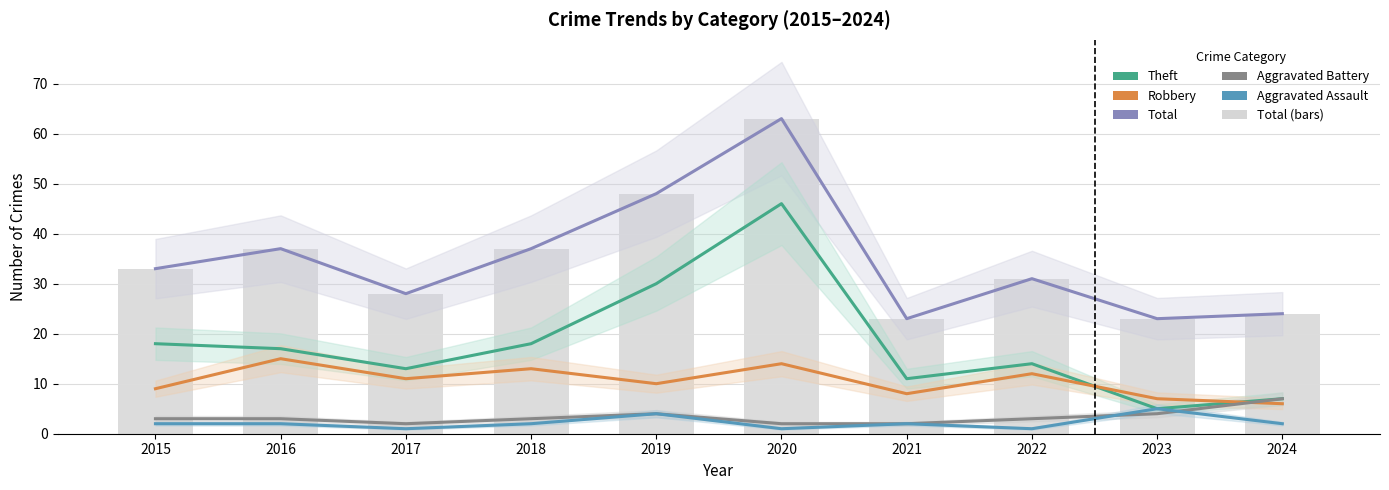

What is the difference between the highest and lowest values at 2017?

27